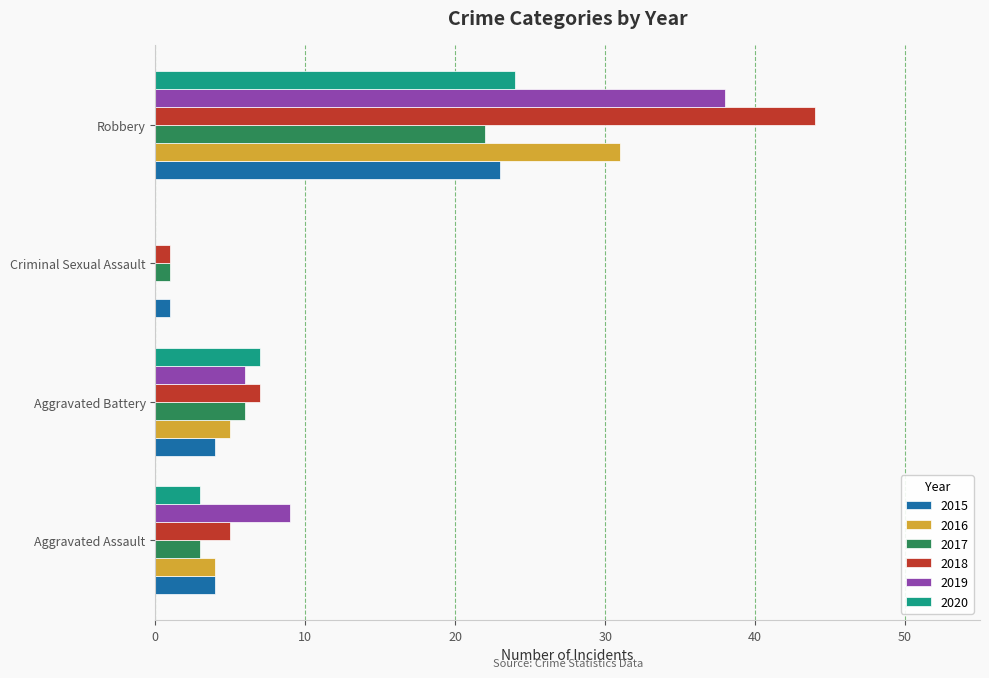

How many series are shown in this chart?

6